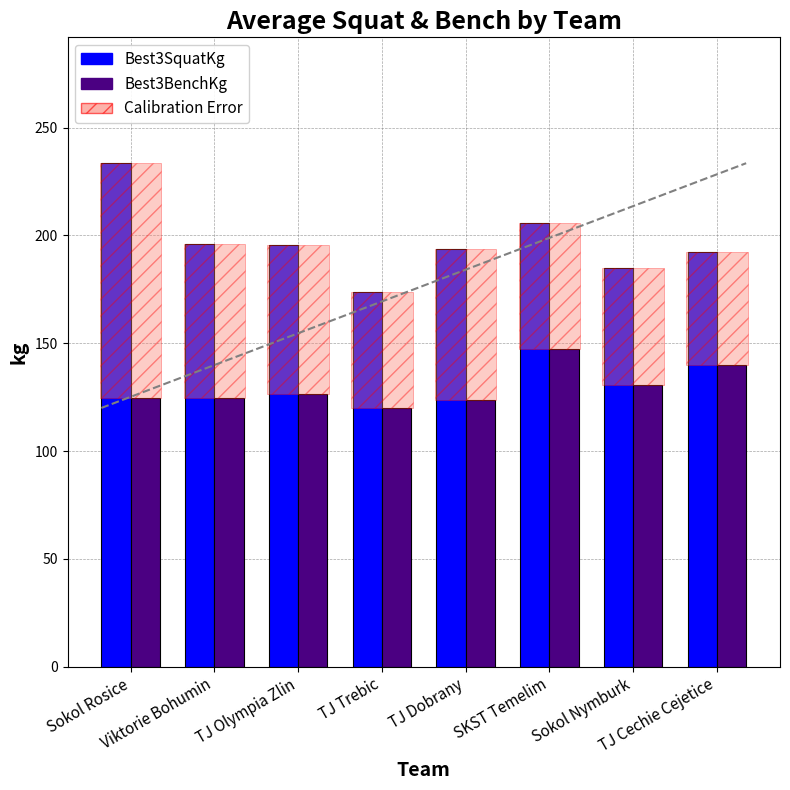

What is the label of the 7th bar from the left?

Sokol Nymburk